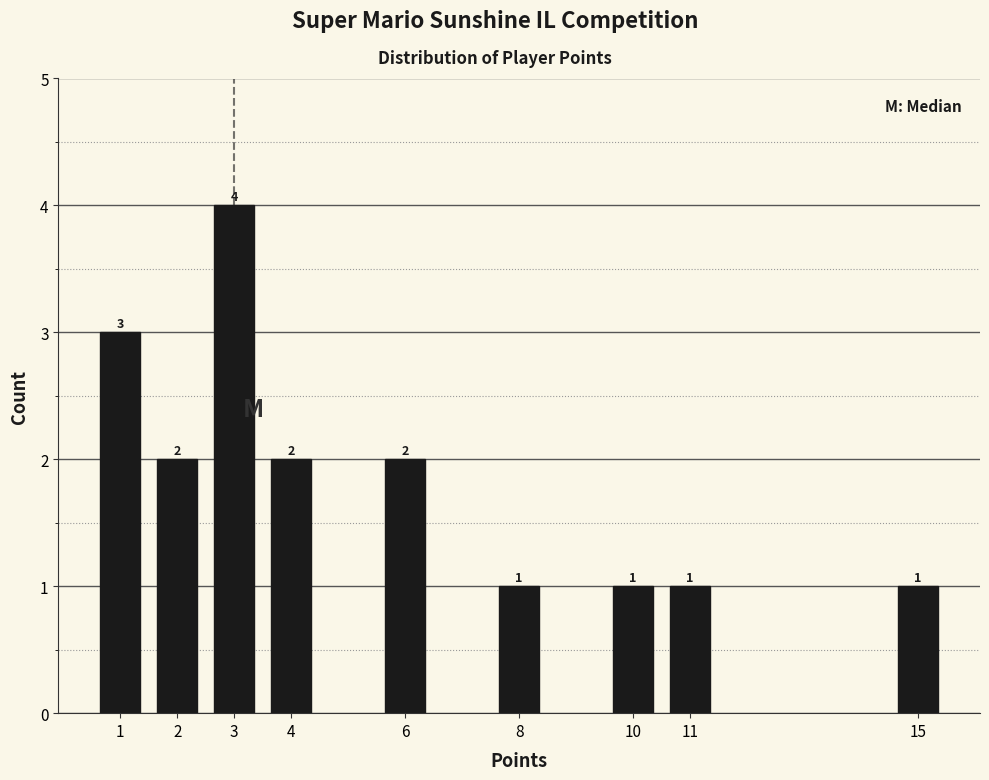

Reading left to right, extract all data points from this chart.

3	2	4	2	2	1	1	1	1